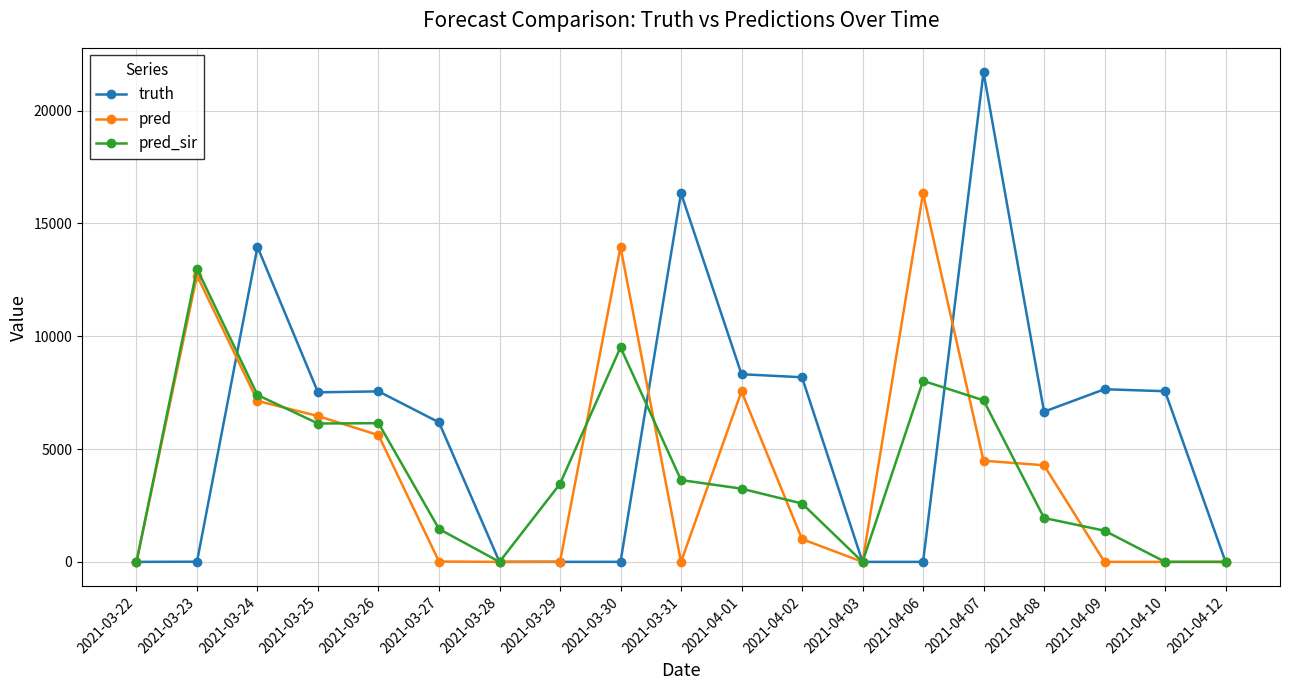

What is the average value of the pred_sir series?

3950